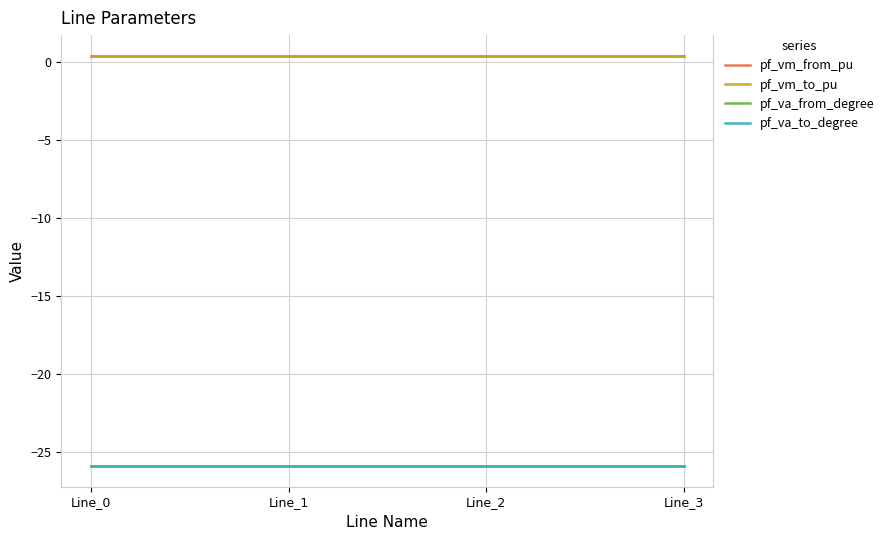

What is the sum of the pf_va_to_degree values at Line_0 and Line_3?

-51.8